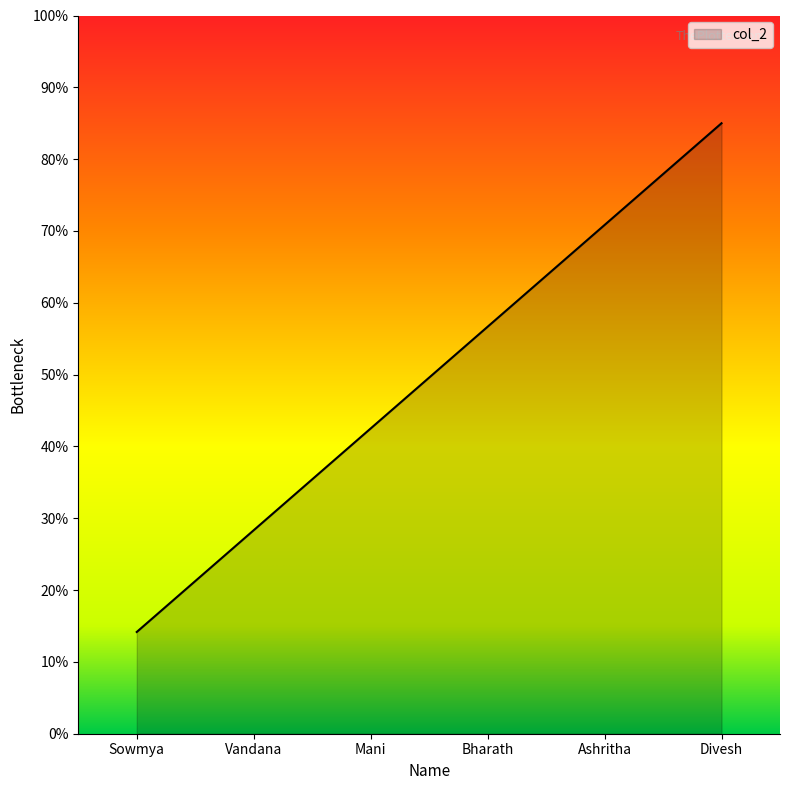

Reading right to left, list all the values displayed in this chart.

Divesh=85.0	Ashritha=70.8	Bharath=56.7	Mani=42.5	Vandana=28.3	Sowmya=14.2